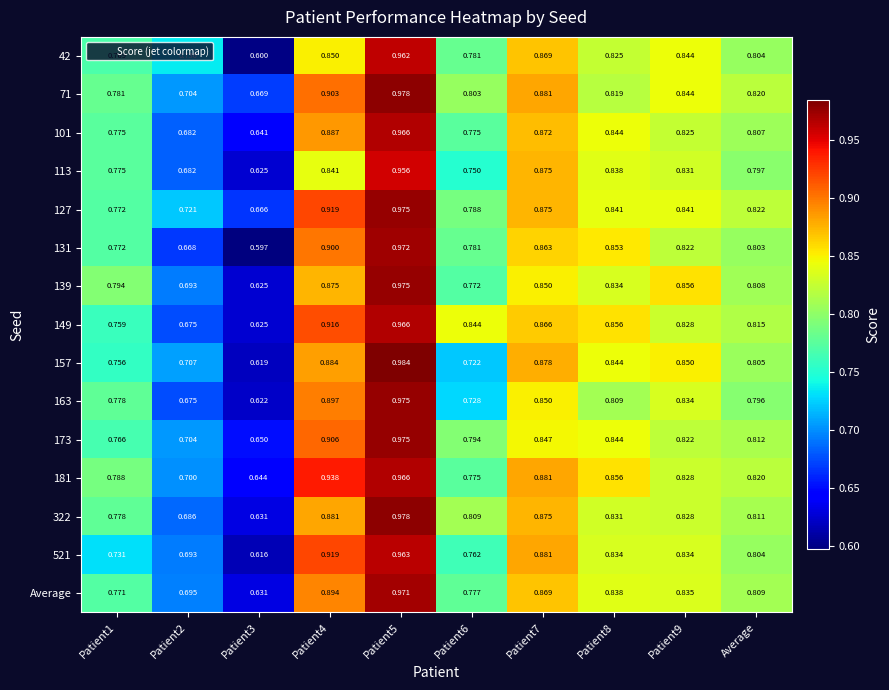

How many data points does each series have?

10